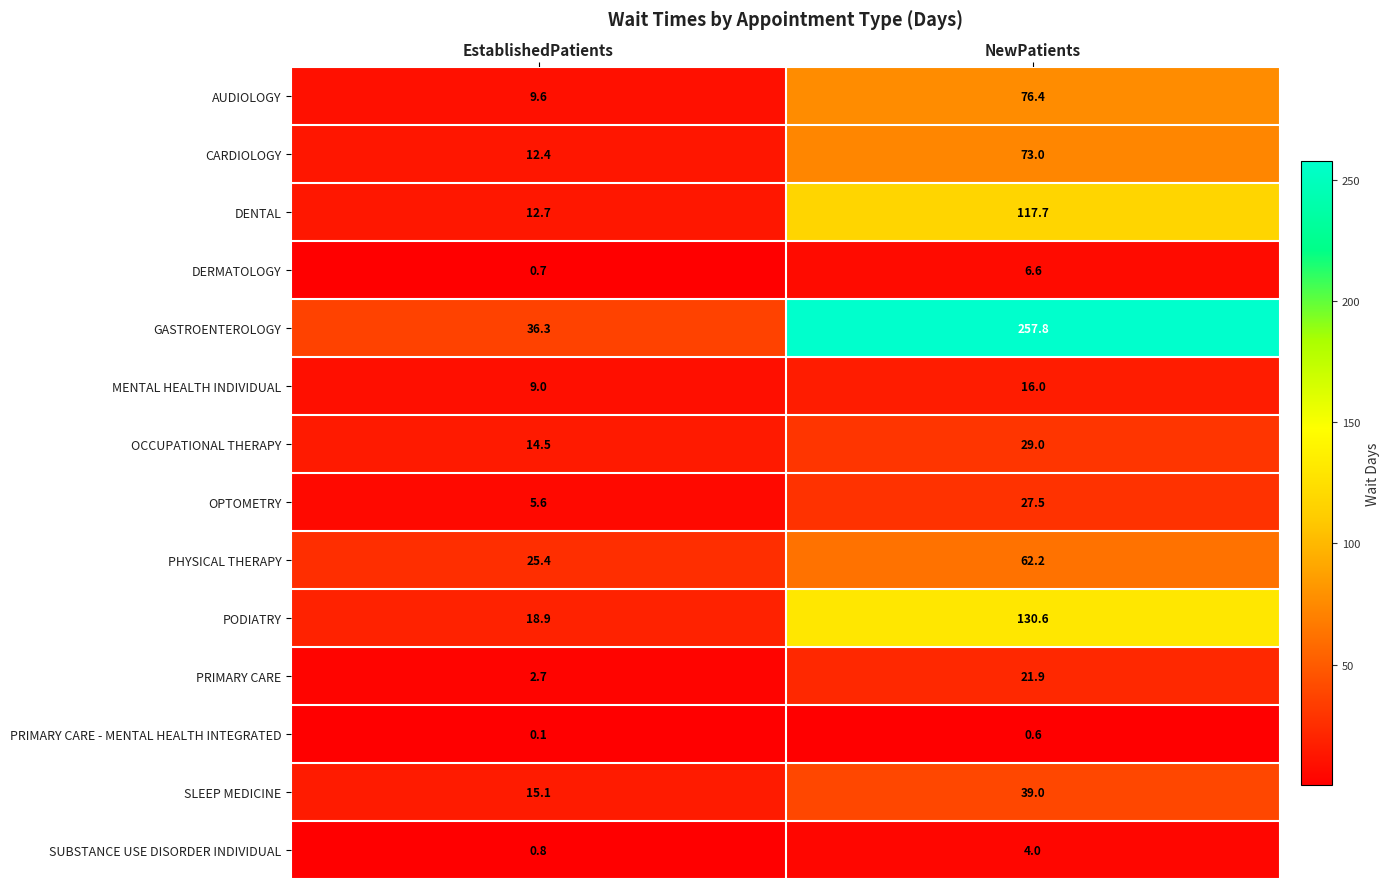

Which category has the lowest value across all series?

EstablishedPatients